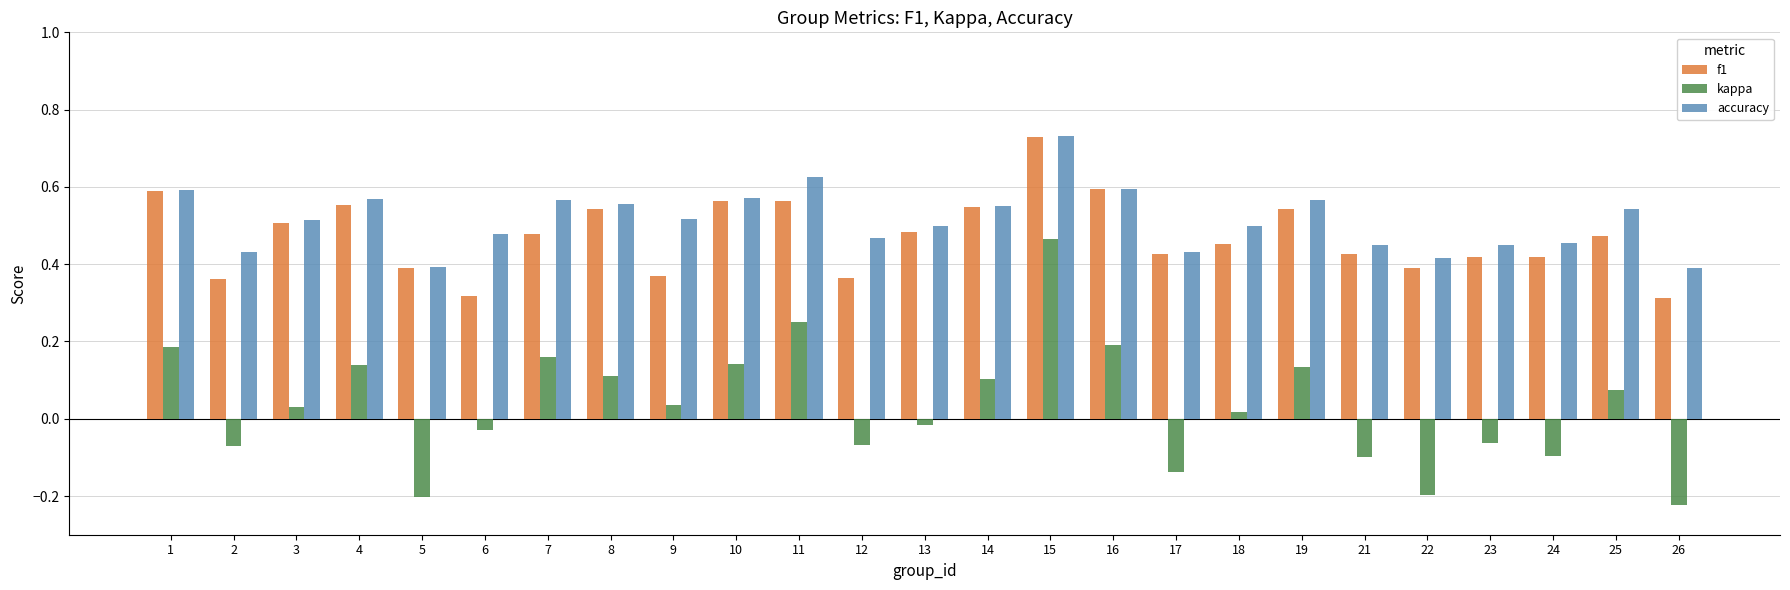

At which label does accuracy reach its peak?

15